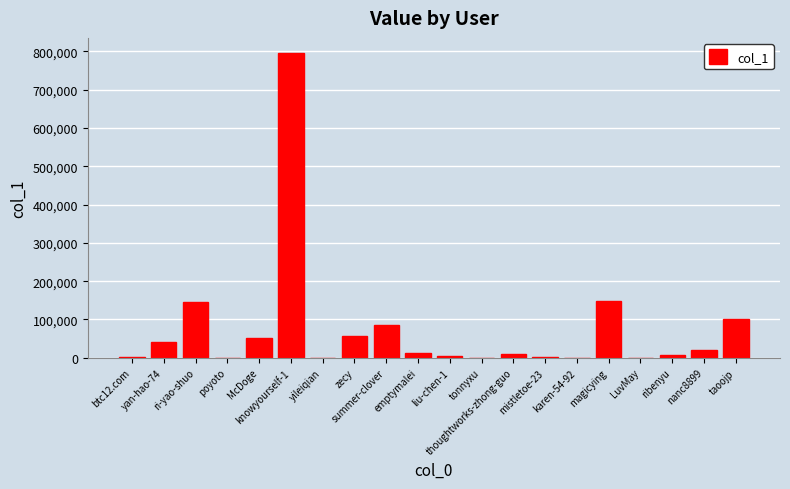

What is the greatest value displayed?

795041